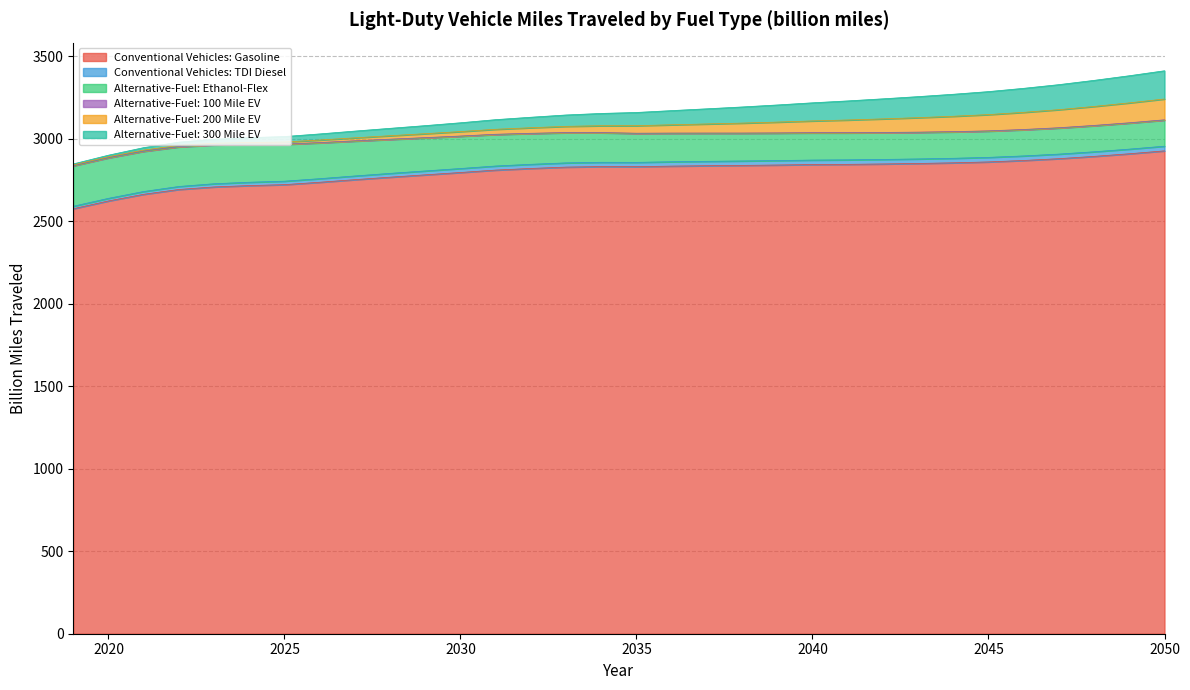

How many categories are shown in the chart?

32